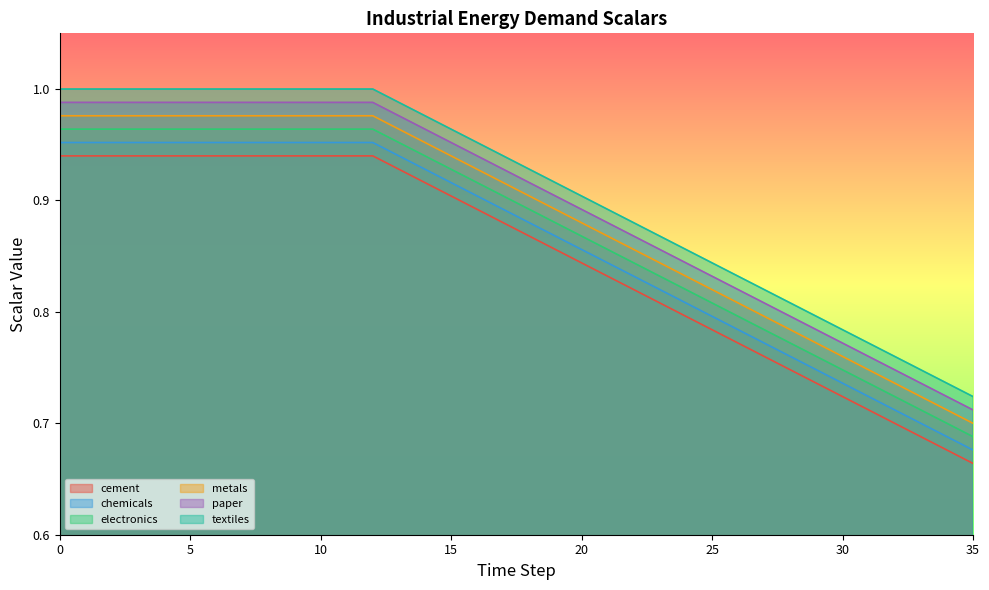

Which series changed the most between 10 and 12?

cement